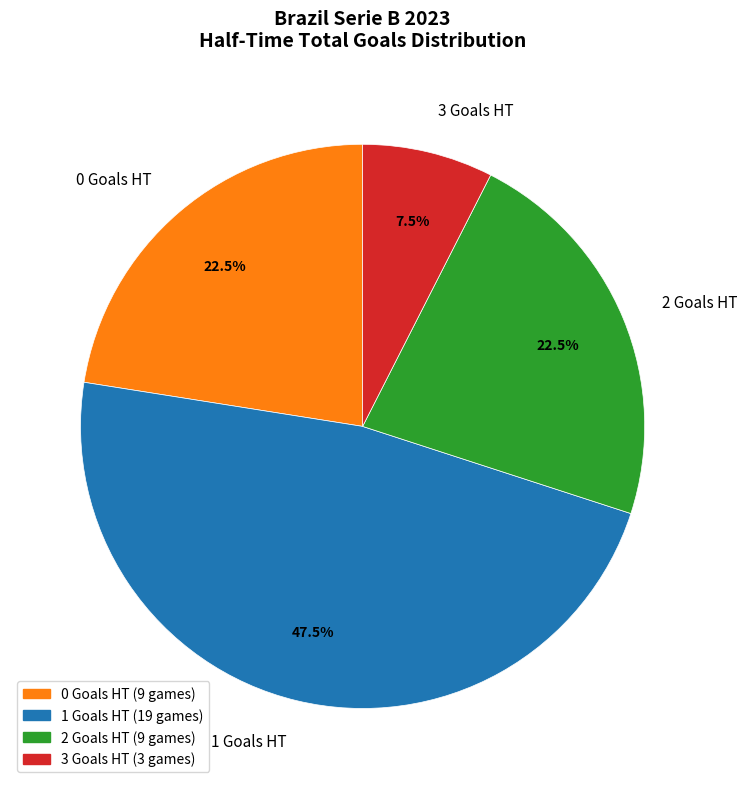

Which has a higher value, 2 Goals HT or 1 Goals HT?

1 Goals HT